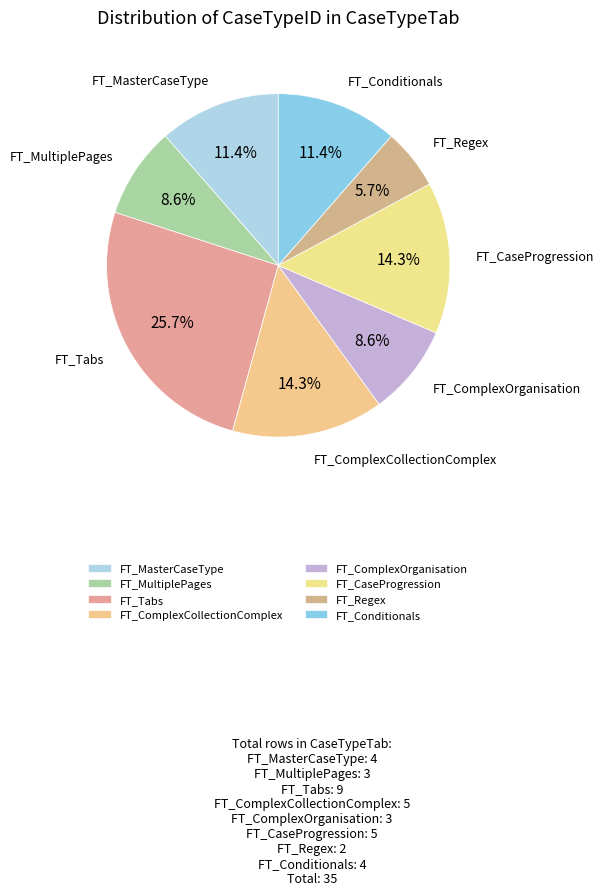

What portion of the pie excludes FT_MasterCaseType?

88.6%